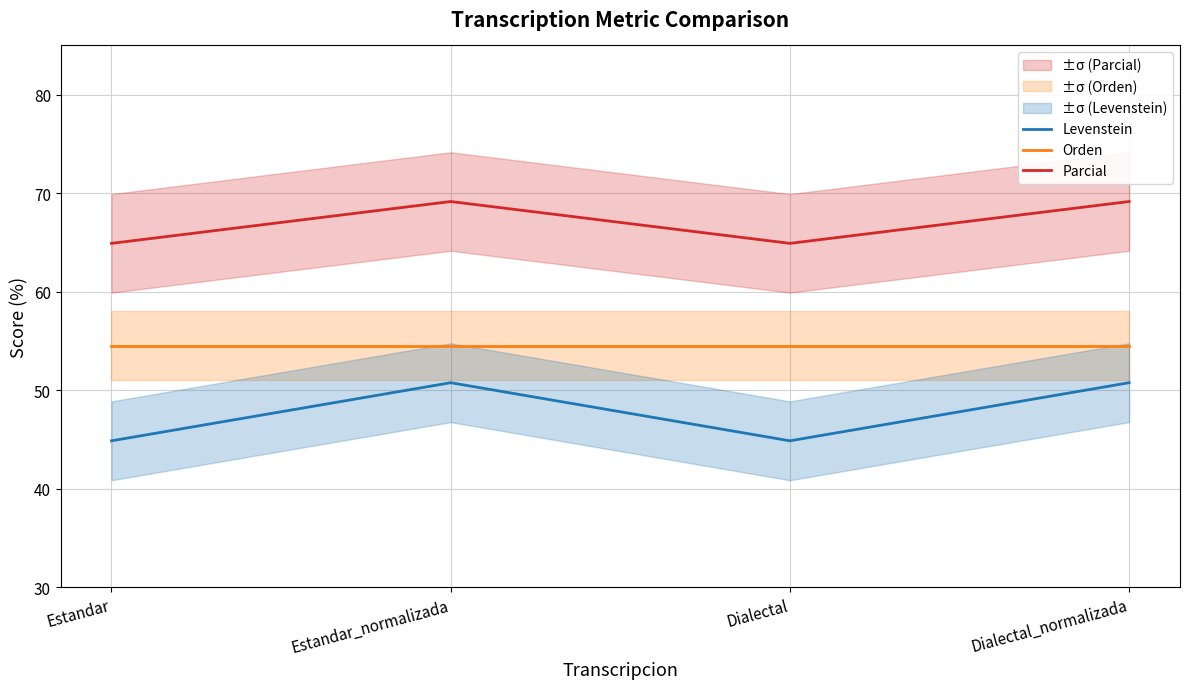

Is it true that Parcial equals 69.2 at Dialectal_normalizada?

True